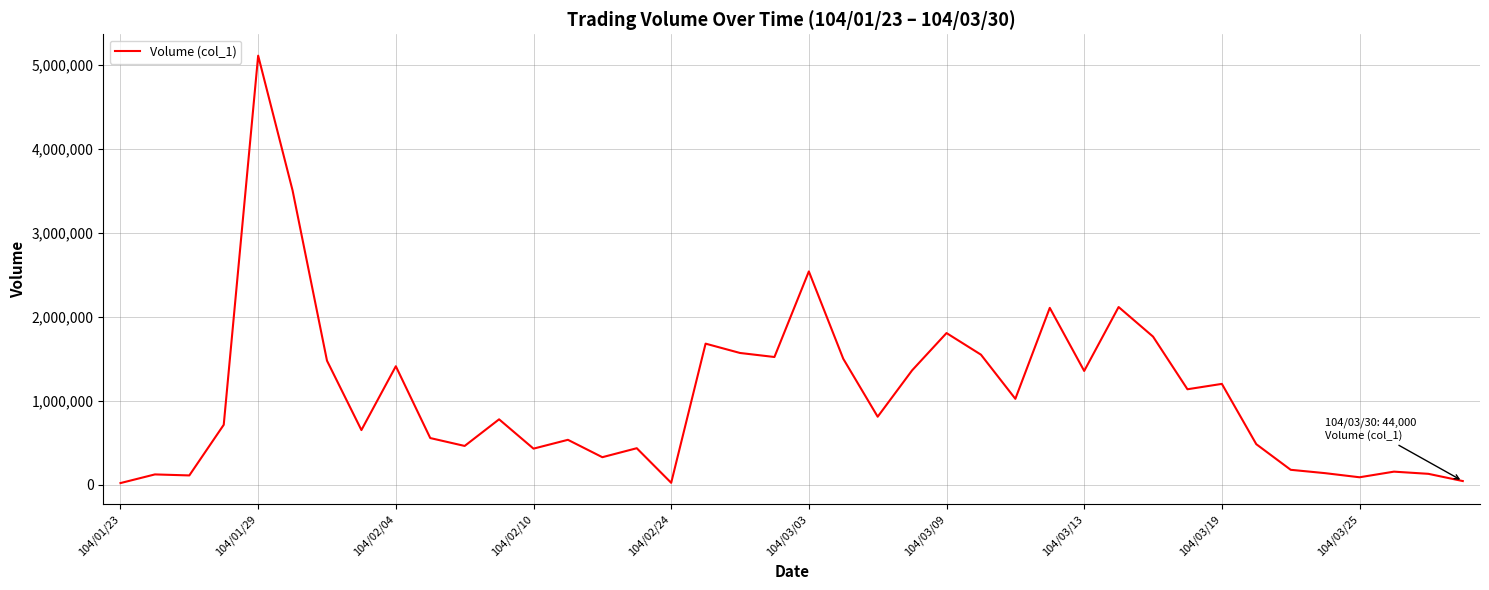

What is the minimum value shown in the chart?

20000